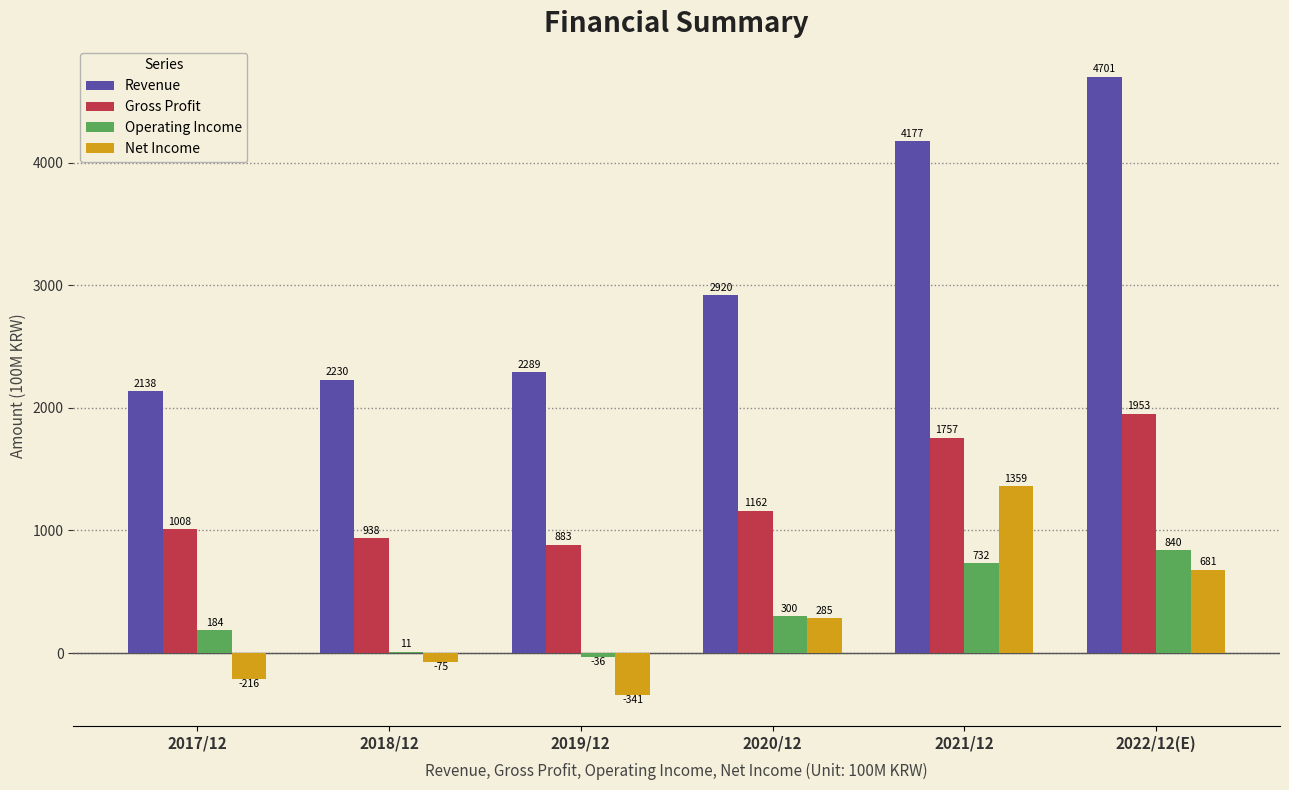

The Net Income series shows 681.0 at 2022/12(E). True or false?

True